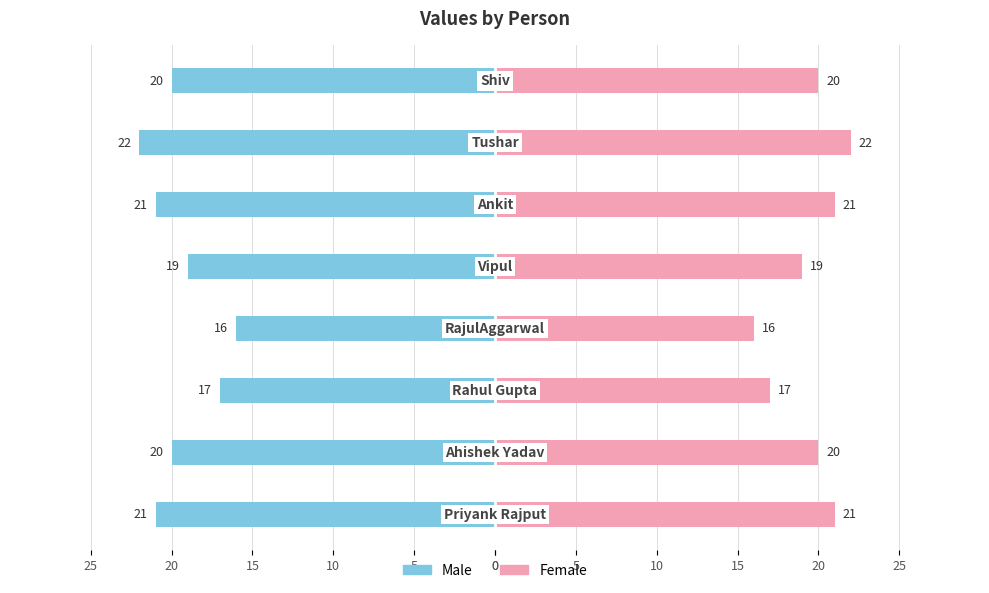

Reading left to right, list all the values displayed in this chart.

Male: -21	-20	-17	-16	-19	-21	-22	-20
Female: 21	20	17	16	19	21	22	20